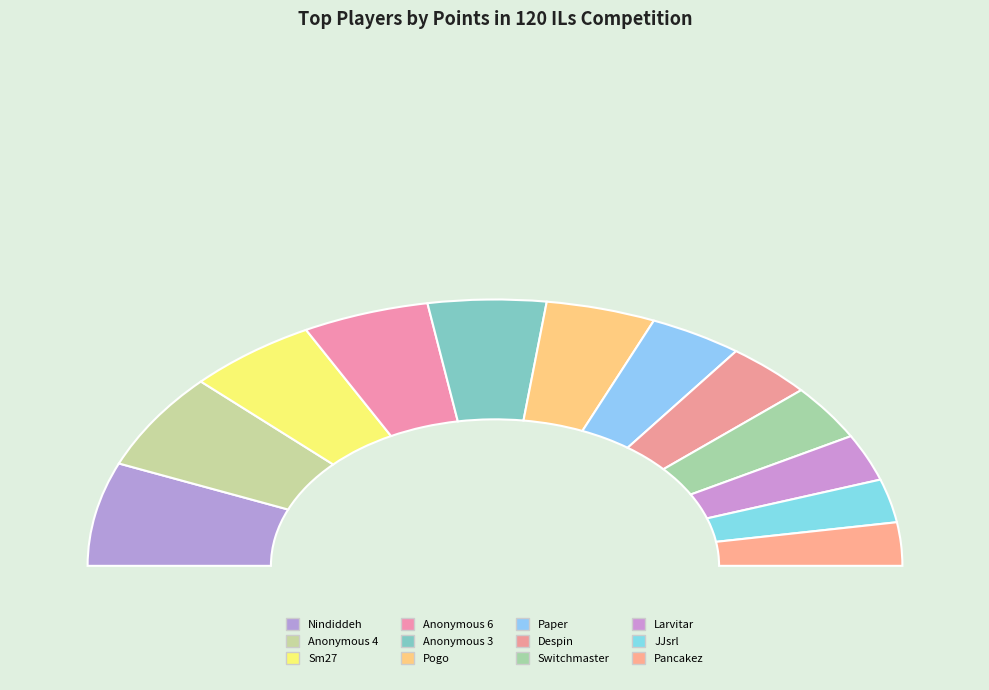

Is it true that Pogo is 1% of the pie?

False